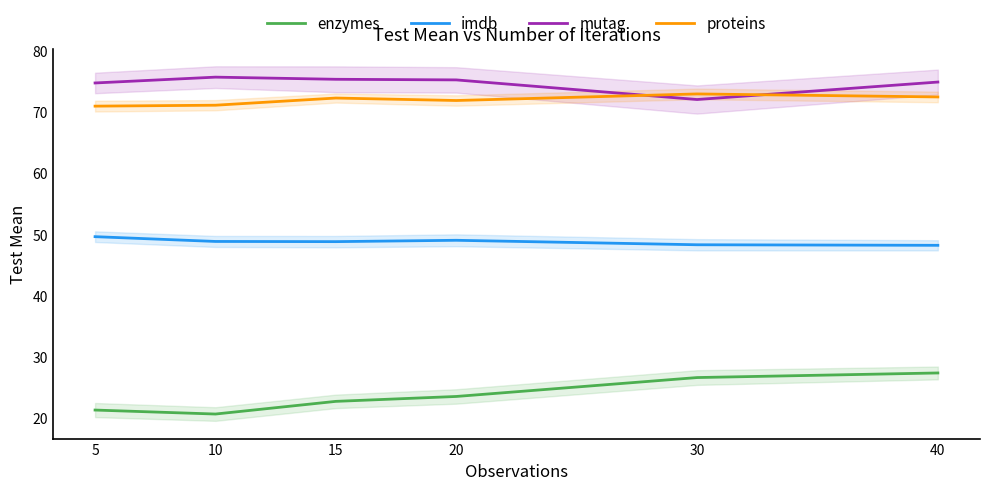

At which label is imdb closest to 48?

40